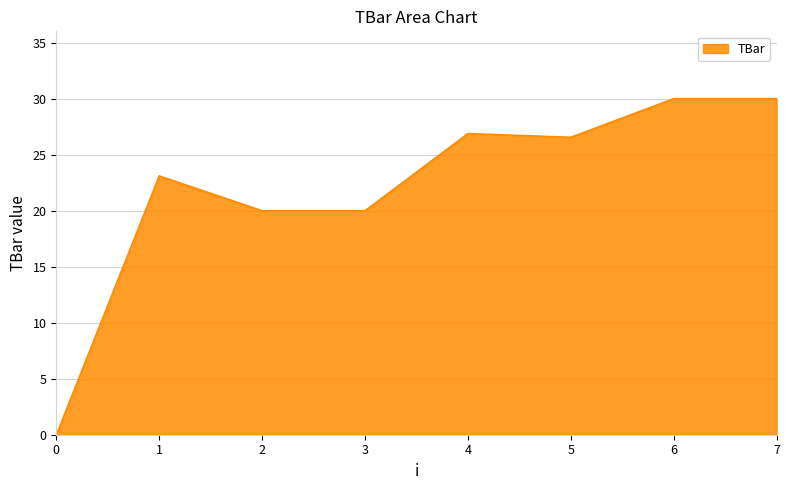

What is the difference between the values at 5 and 3?

6.6